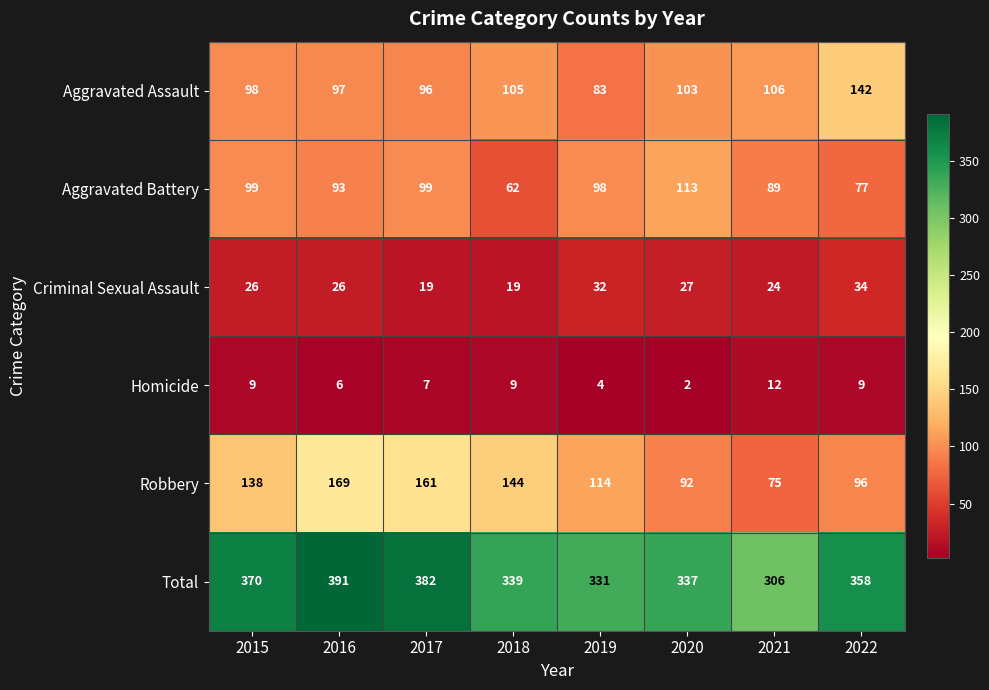

What is the spread (max minus min) of values at 2016?

385